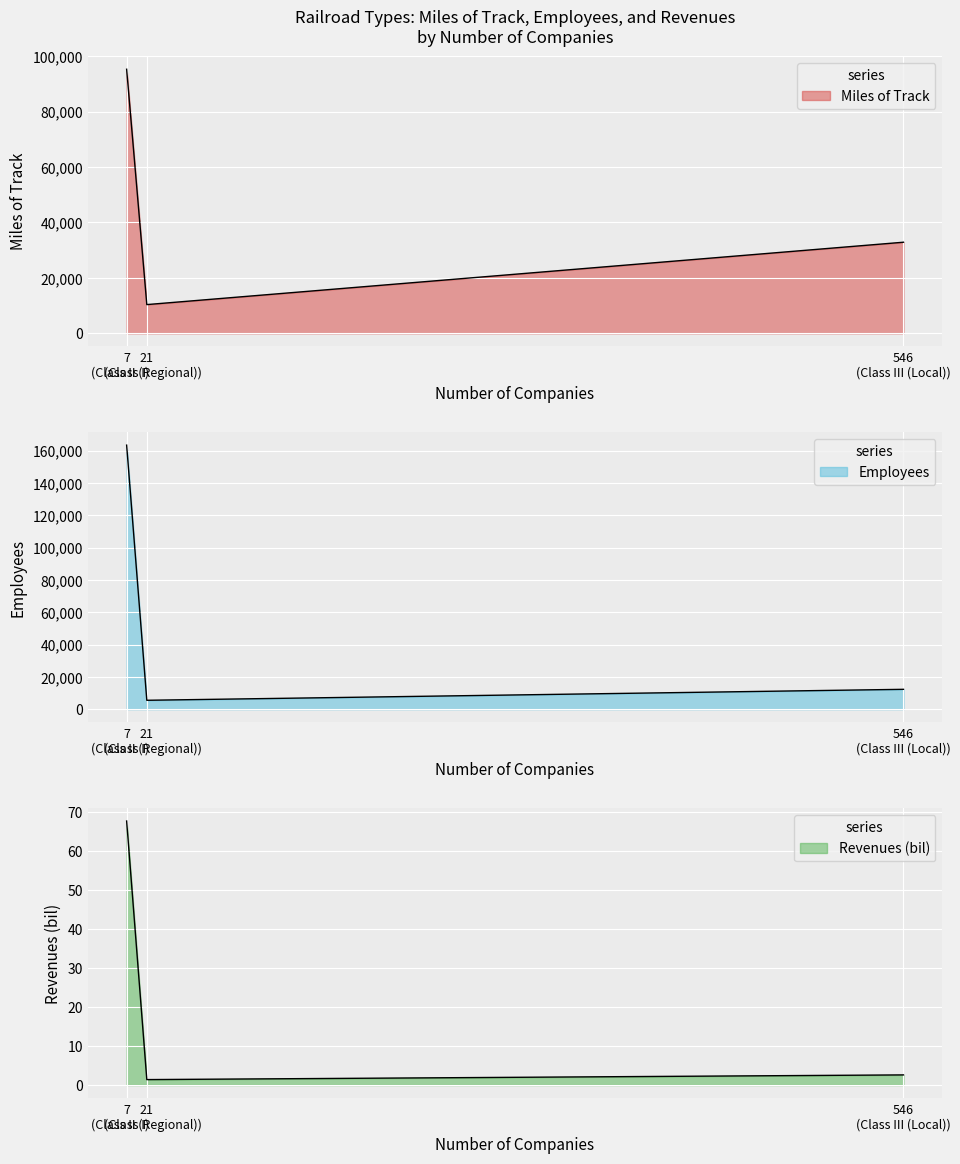

Which series has the largest total across all categories?

Employees